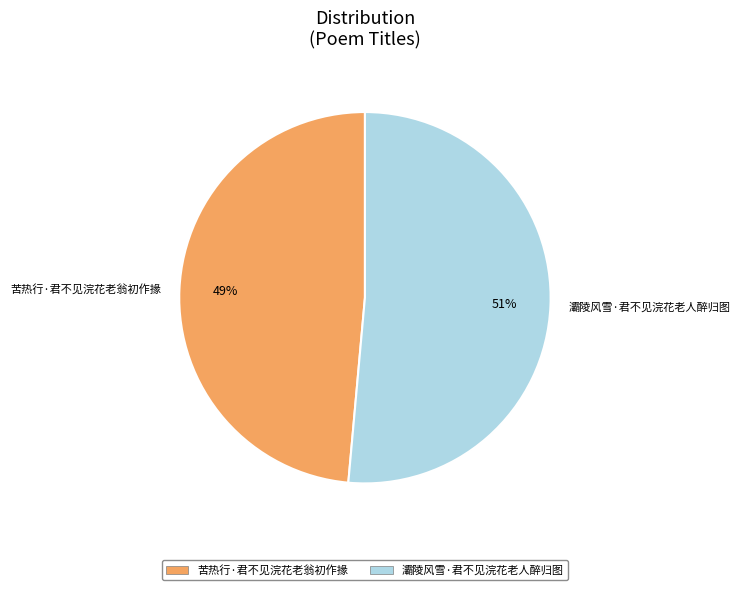

To the nearest percent, what portion does 苦热行·君不见浣花老翁初作掾 represent?

49%